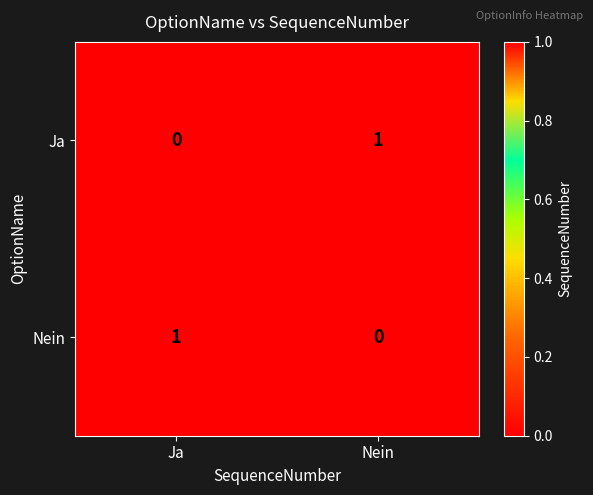

The value of Ja at Nein is 0. True or false?

False